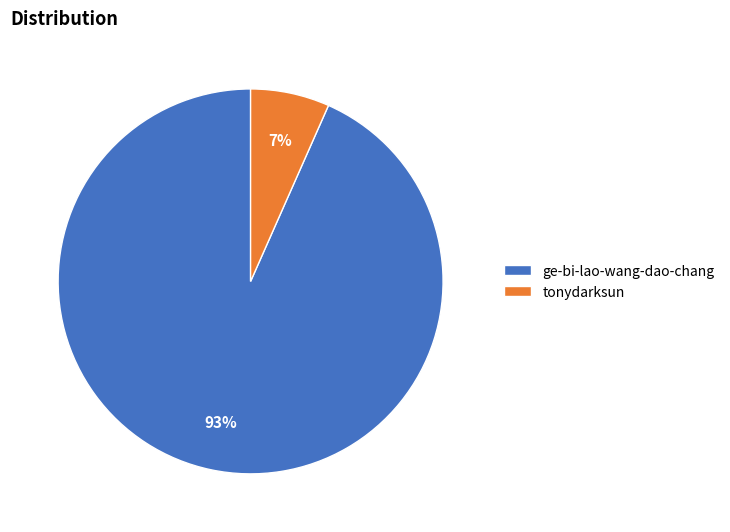

Rank the categories by value from highest to lowest.

ge-bi-lao-wang-dao-chang, tonydarksun